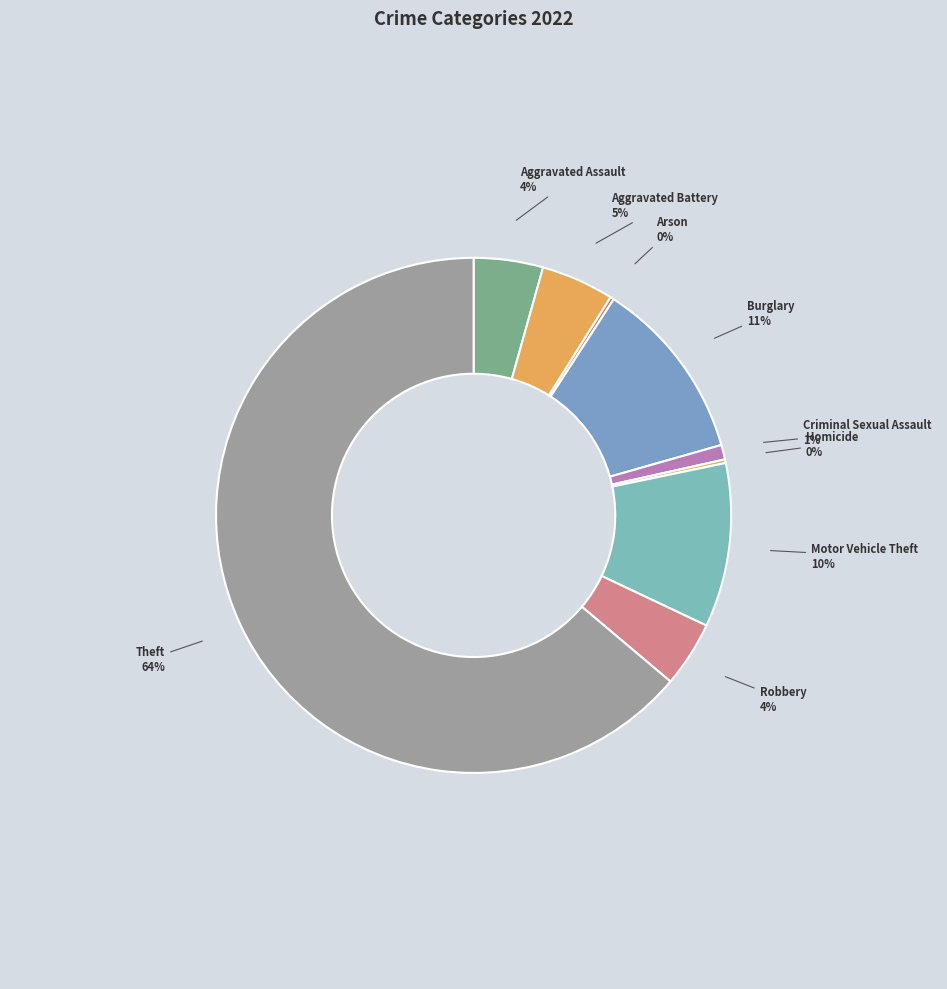

What percentage is the Robbery slice, to the nearest percent?

4%